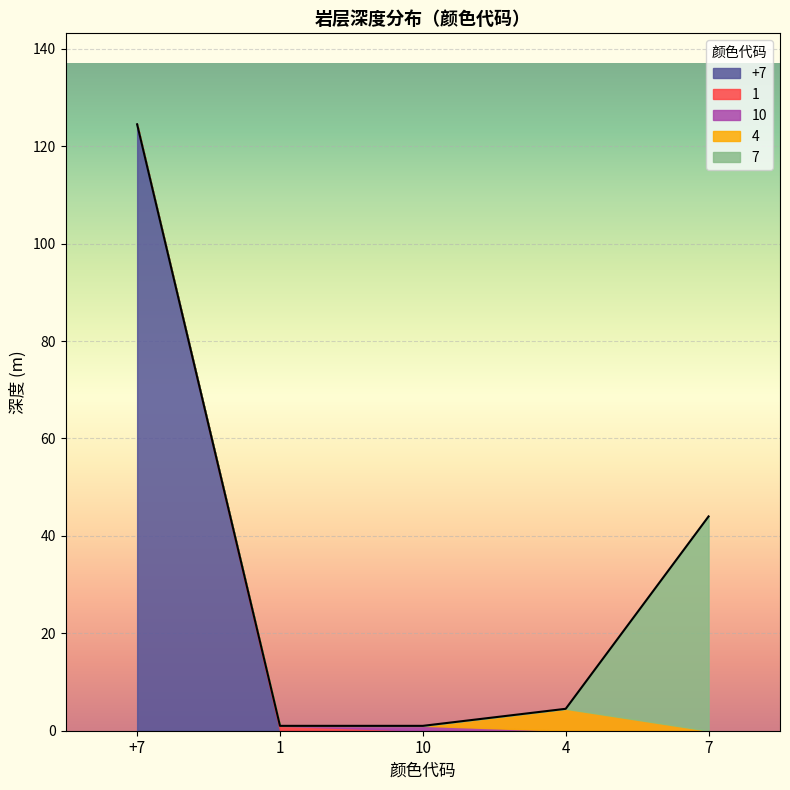

What is the total value across all series at 4?

4.5